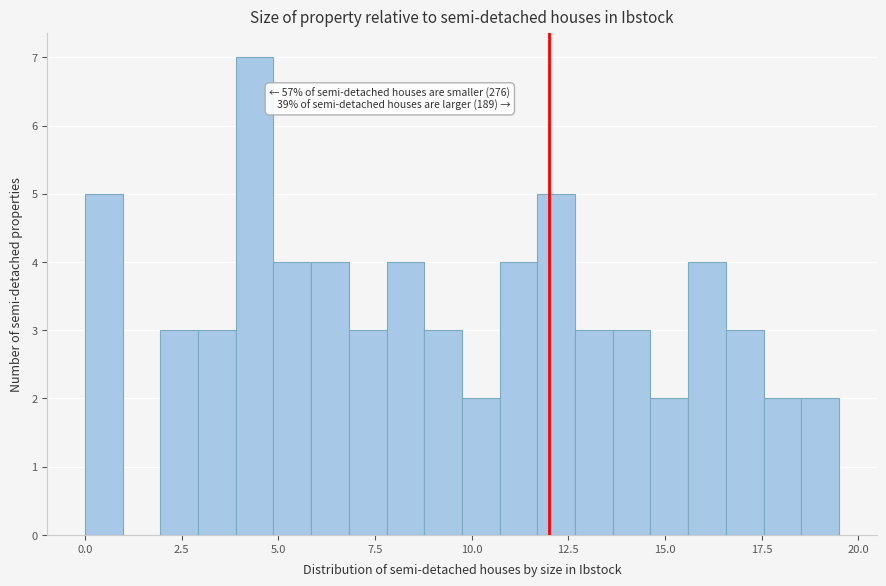

Around what value on the x-axis is the tallest bar? Give the approximate position of its centre, as read against the axis.

4.5